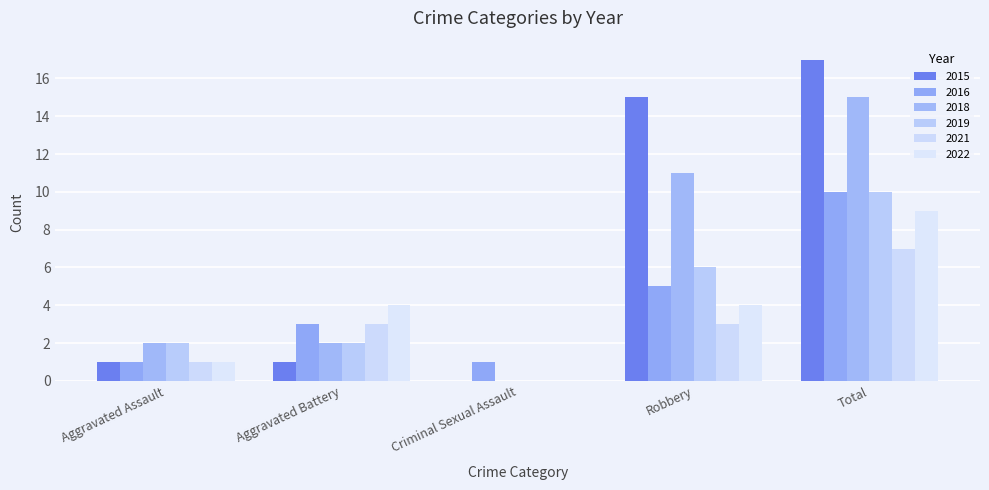

Where does the 2015 series first go above 1?

Robbery